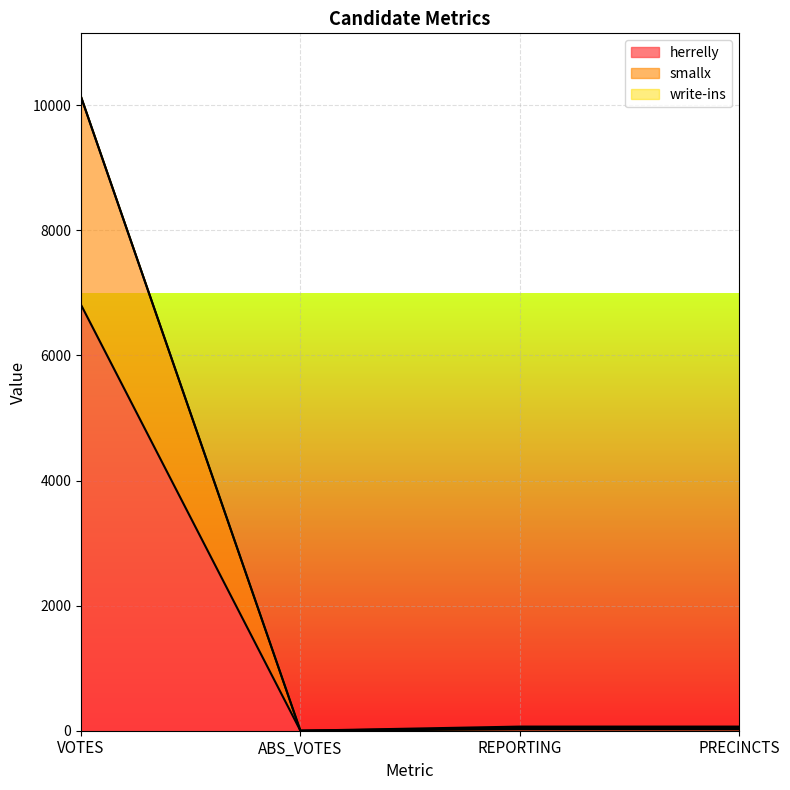

The value of smallx at VOTES is 16160. True or false?

False